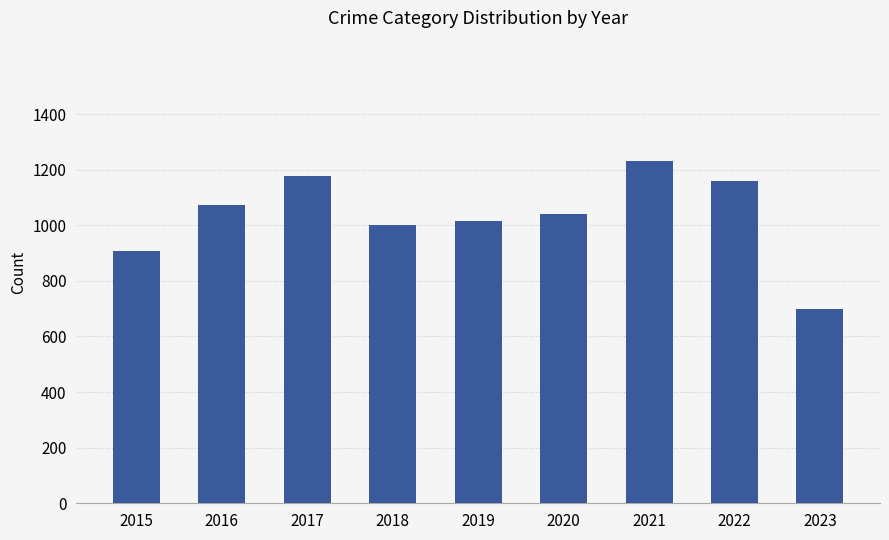

Which label corresponds to the smallest value in the chart?

2023